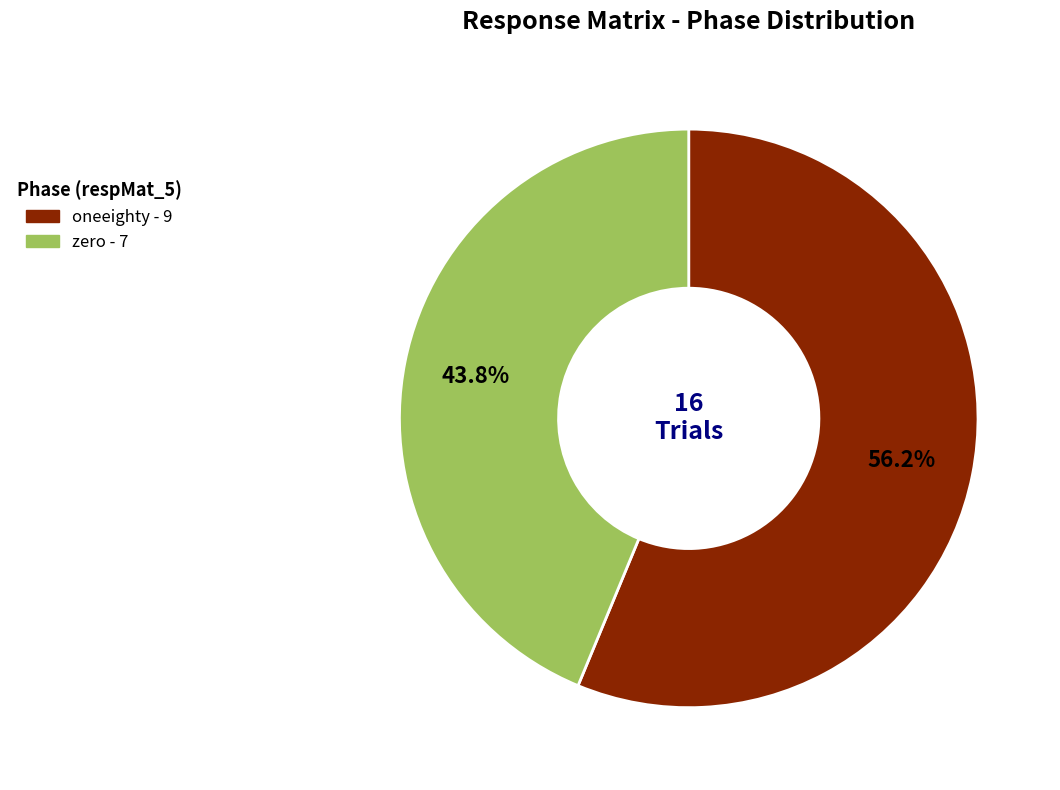

To the nearest percent, what portion does zero represent?

44%